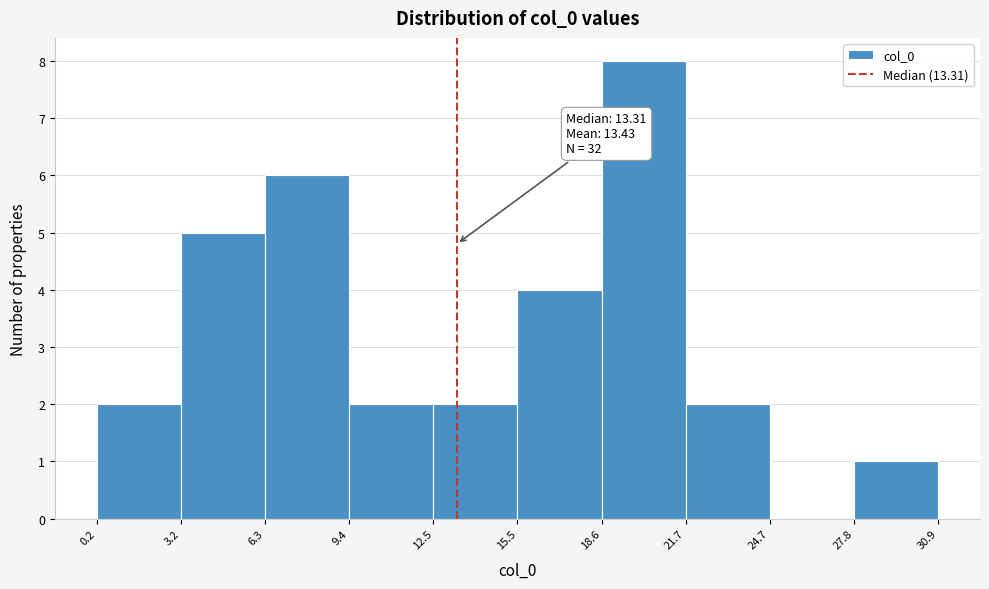

Over which range of the x-axis is the bar tallest?

18.6 to 21.7